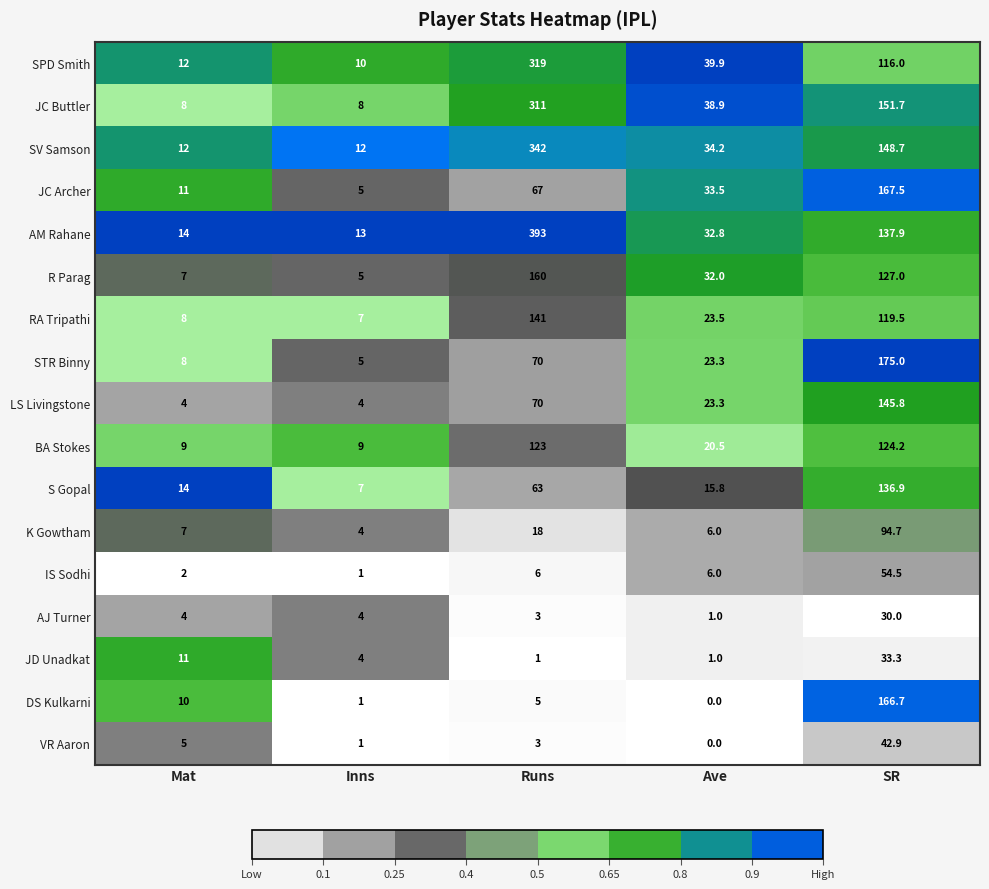

What is the total value across all series at Inns?

100.0